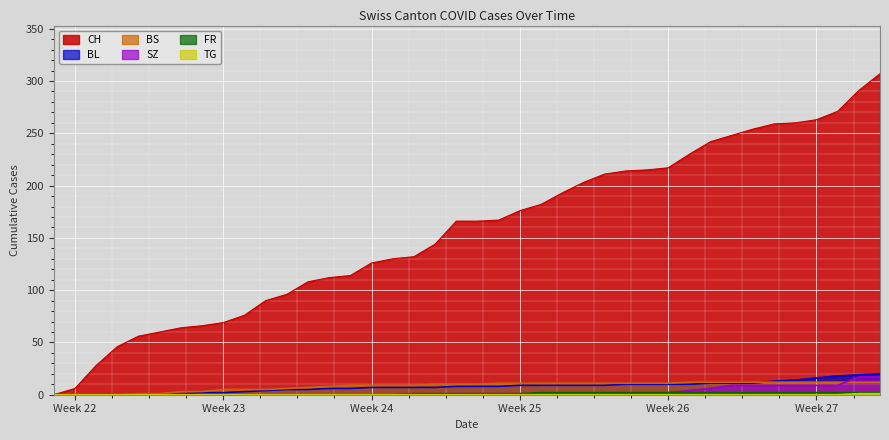

How many data points does each series have?

40